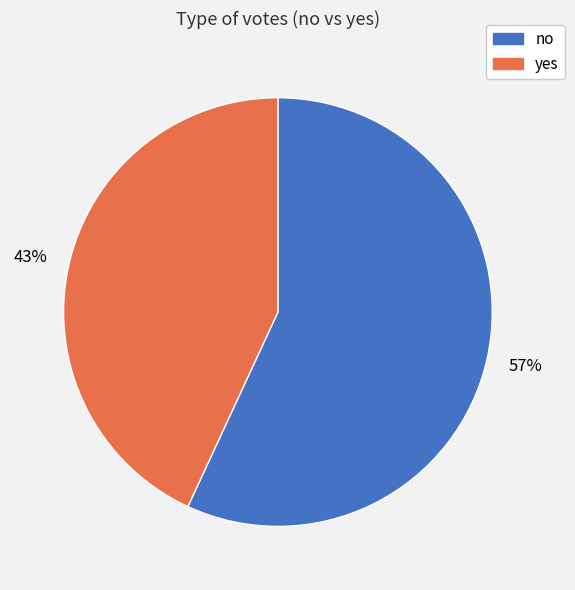

To the nearest percent, what is the combined percentage of no and yes?

100%